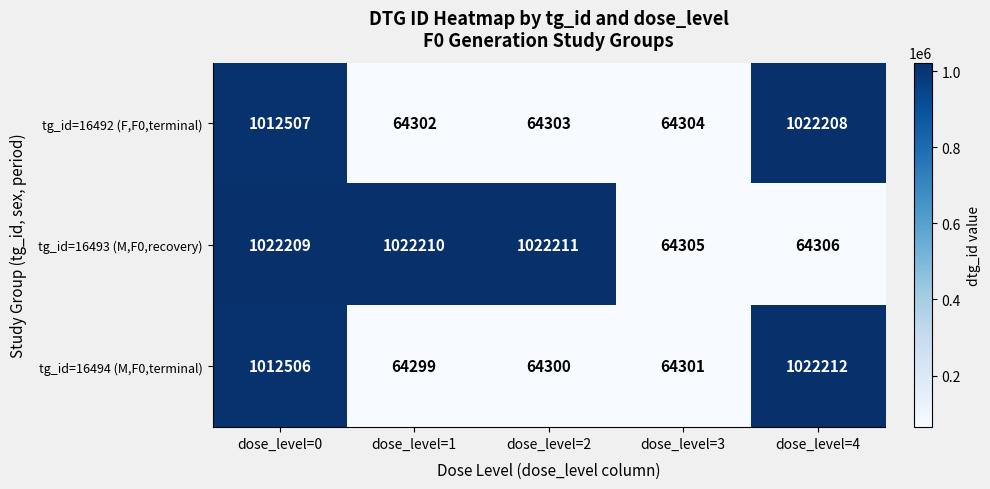

Reading right to left, extract all data points from this chart.

tg_id=16492 (F,F0,terminal): 1022208	64304	64303	64302	1012507
tg_id=16493 (M,F0,recovery): 64306	64305	1022211	1022210	1022209
tg_id=16494 (M,F0,terminal): 1022212	64301	64300	64299	1012506